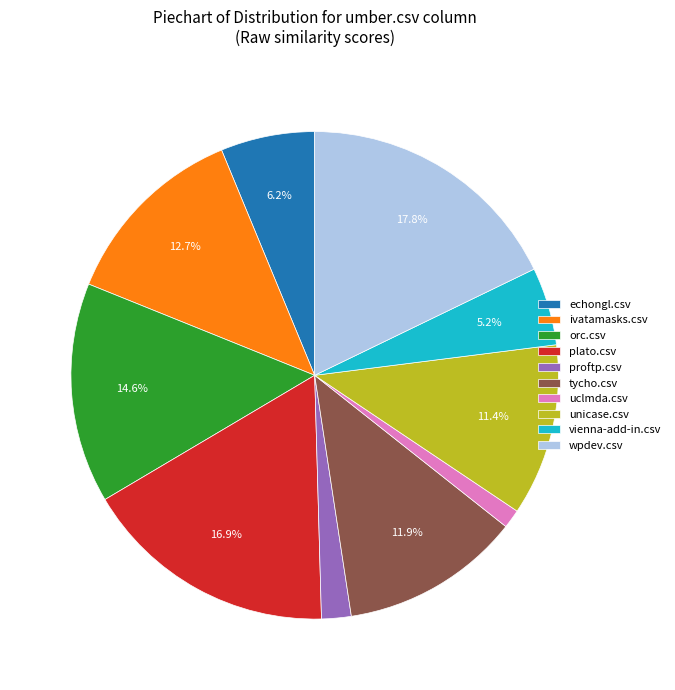

To the nearest percent, what is the average slice percentage?

10%